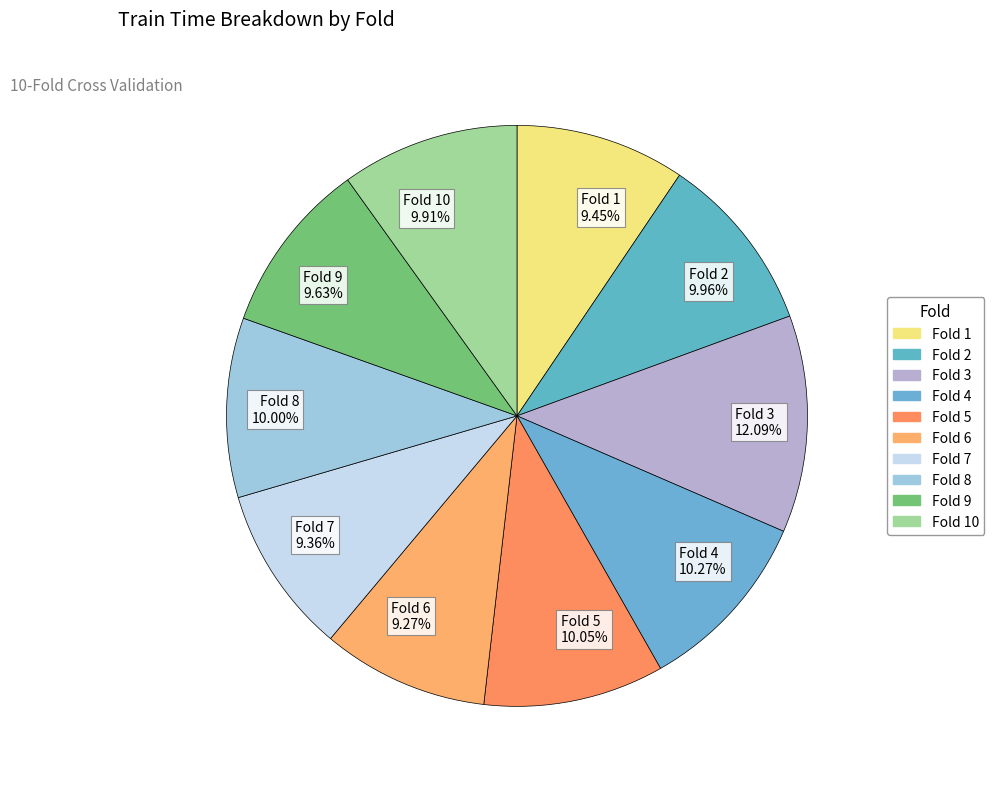

Is Fold 7 9.36% the majority of the pie?

No